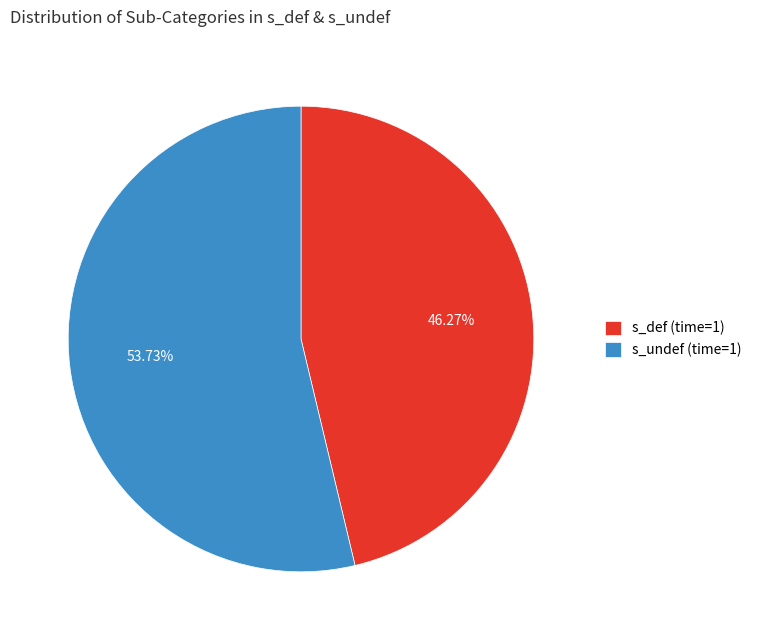

To the nearest percent, what is the difference between the largest and smallest slice percentages?

7%